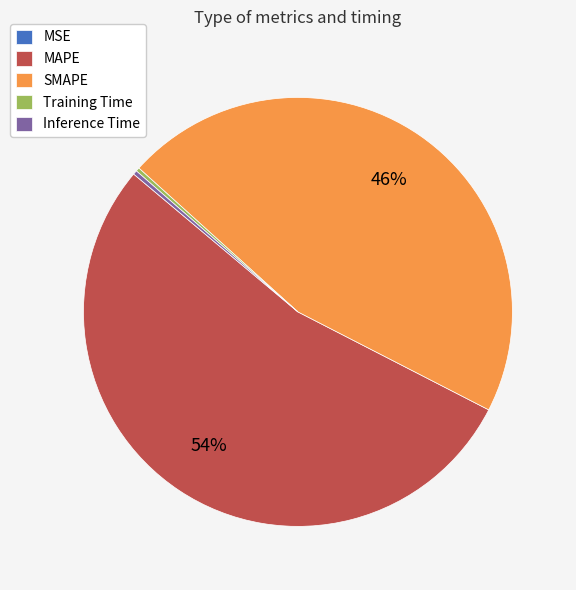

To the nearest percent, what is the average slice percentage?

20%